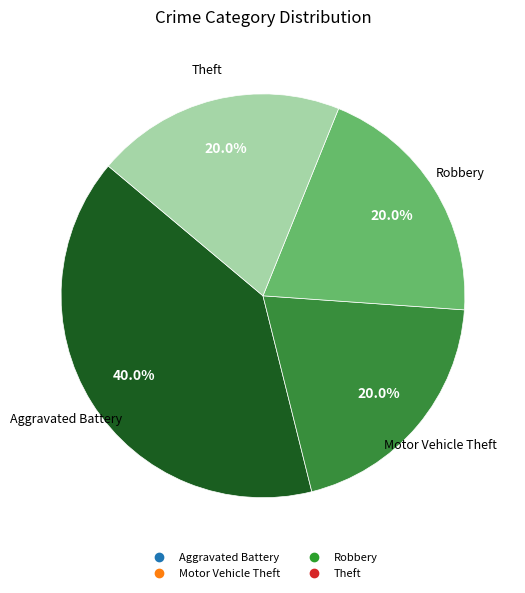

Is there a majority slice in this chart?

No